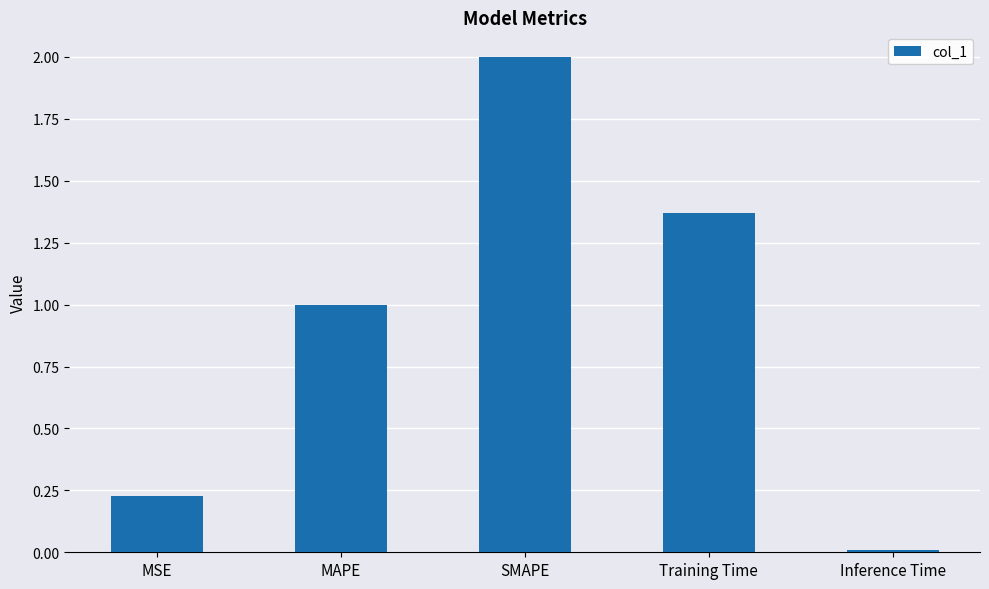

What is the change in value from SMAPE to Training Time?

-0.6